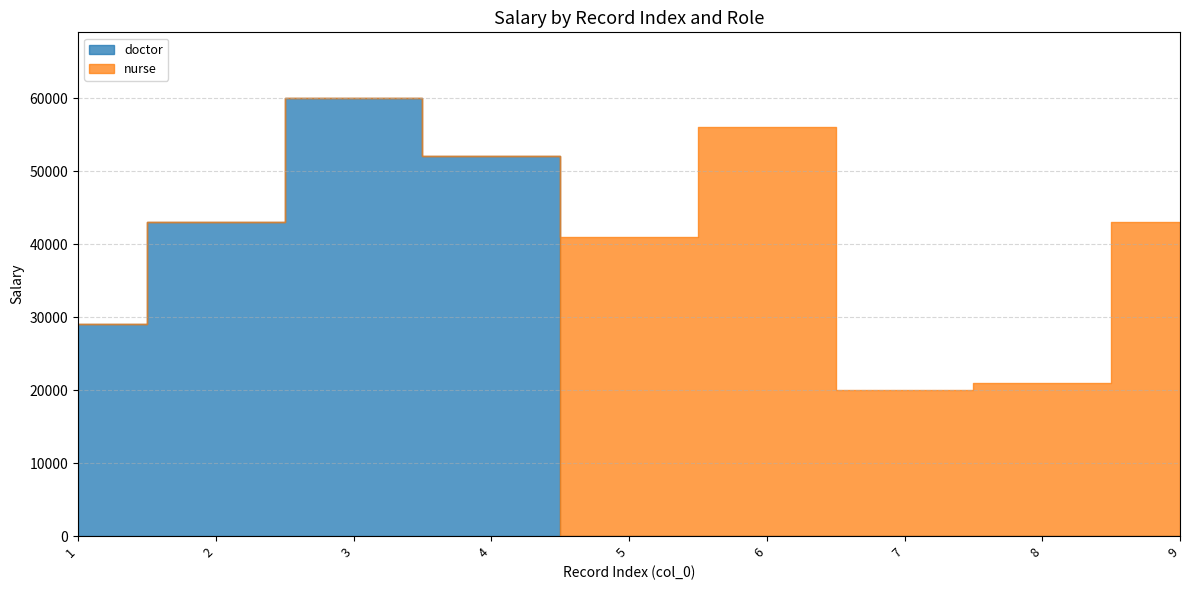

True or false: nurse has a value of 0 at 2.

True